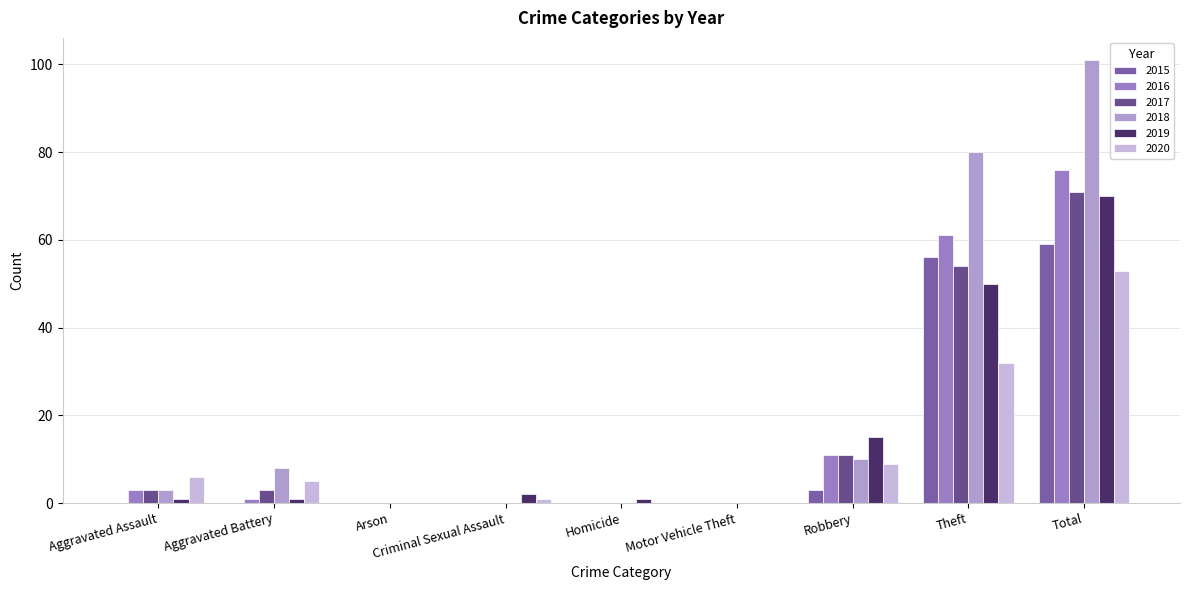

How many distinct data groups are displayed?

6